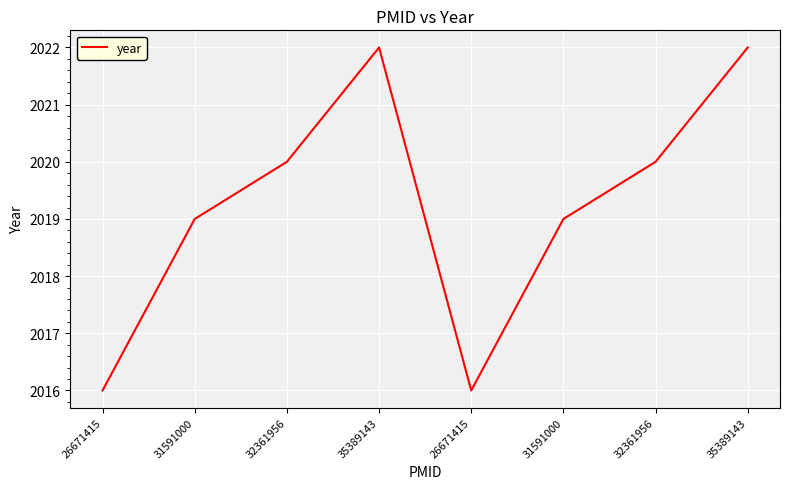

What is the label of the 2nd point from the left?

31591000